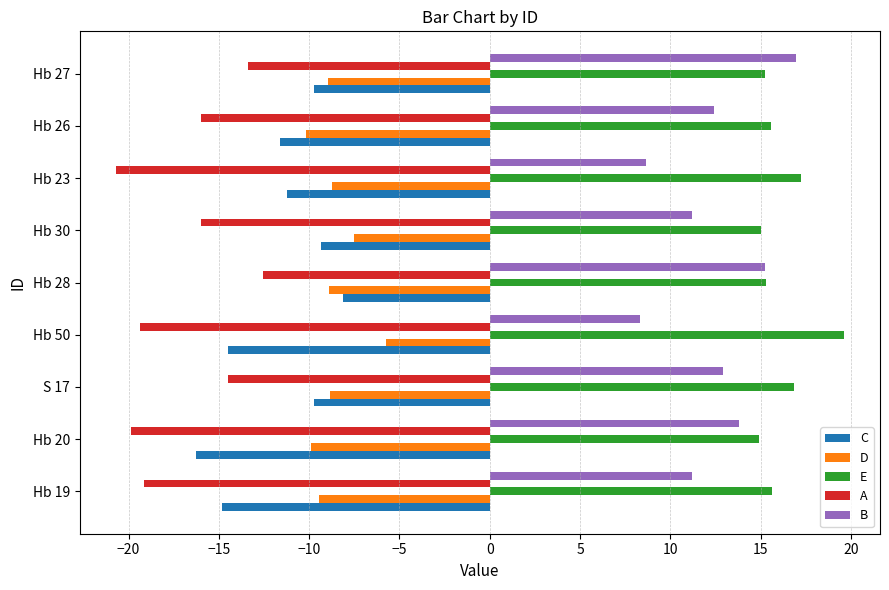

What is the sum of all B values?

110.7